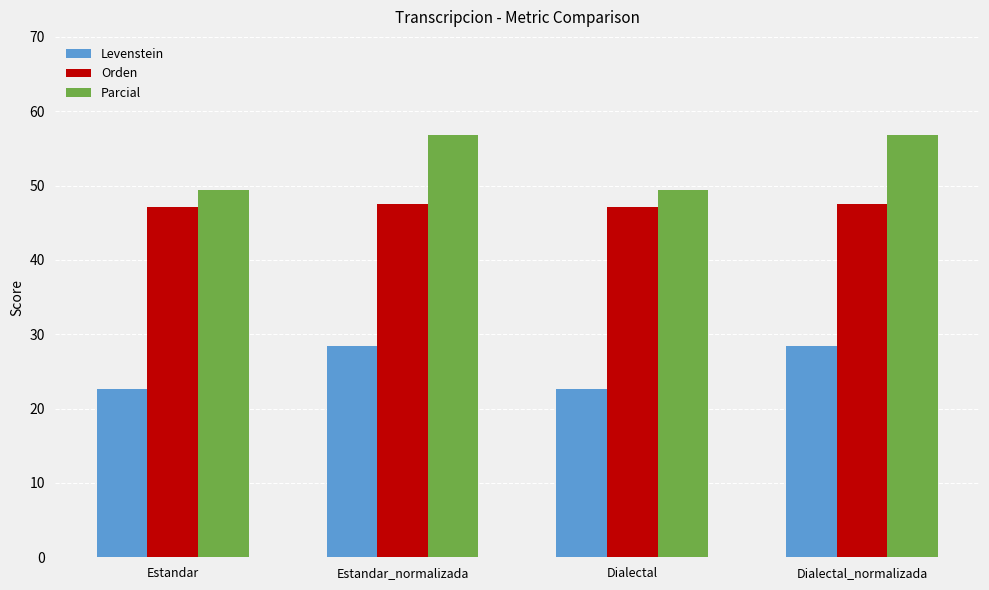

What is the label of the 2nd bar from the left?

Estandar_normalizada